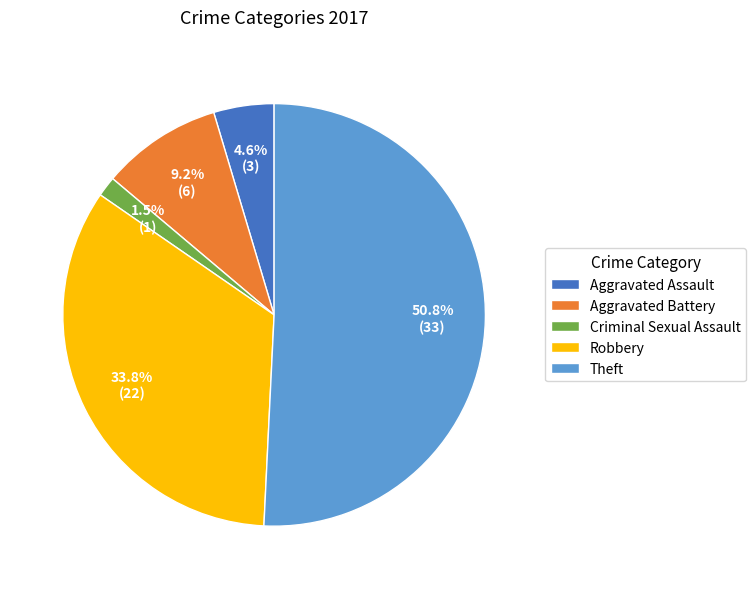

To the nearest percent, what is the difference between the Criminal Sexual Assault and Theft slice percentages?

49%